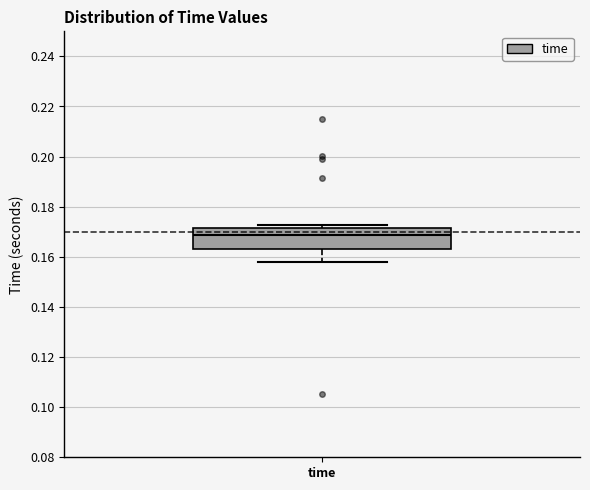

Transcribe this box plot: give where the median line is, the range the box spans, and where the two whiskers end, as read against the y-axis. The values are not printed on the chart, so give them approximately, as read against the axis.

median 0.168, box 0.164 to 0.172, whiskers 0.158 to 0.172 (just above the box's upper edge)